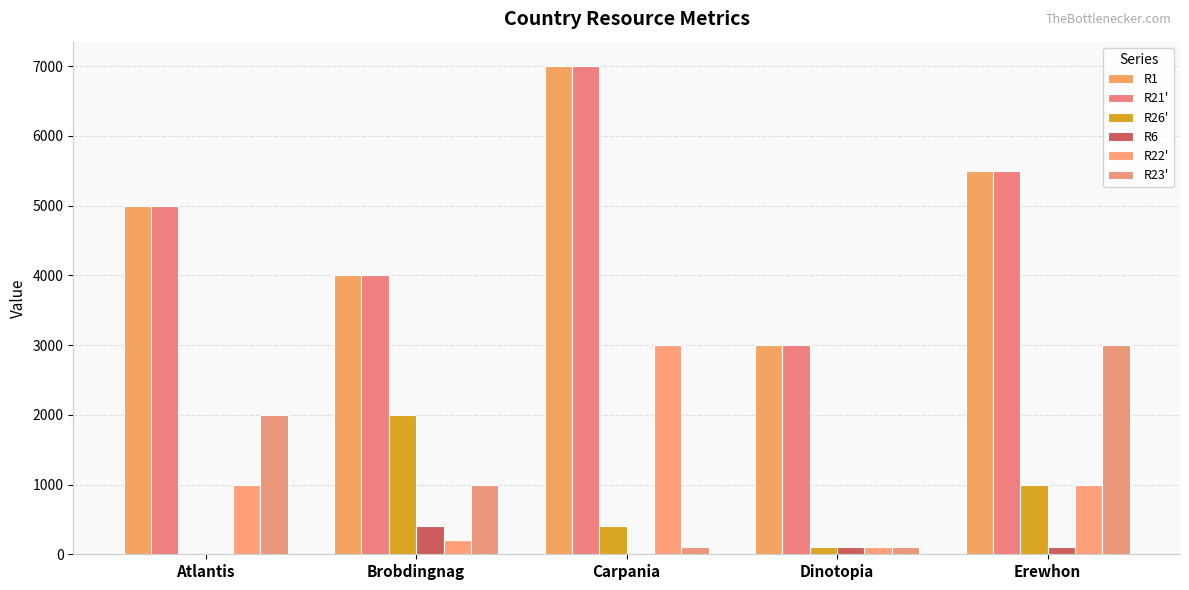

At Erewhon, list the series in order from largest to smallest.

R1, R21', R23', R26', R22', R6